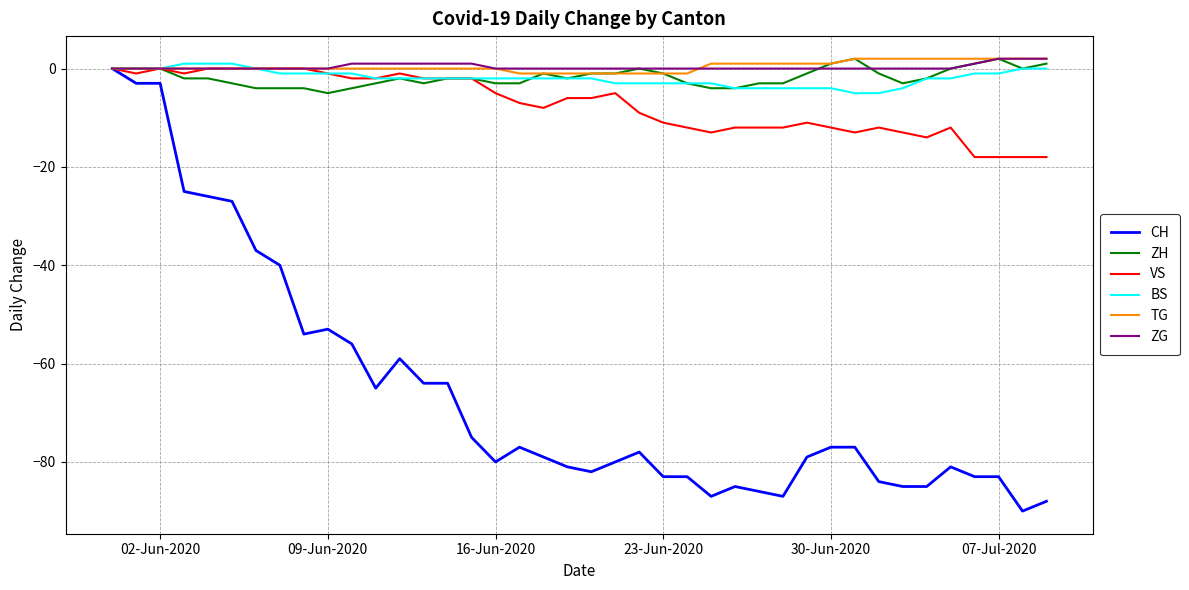

Which series has the largest range (max minus min)?

CH